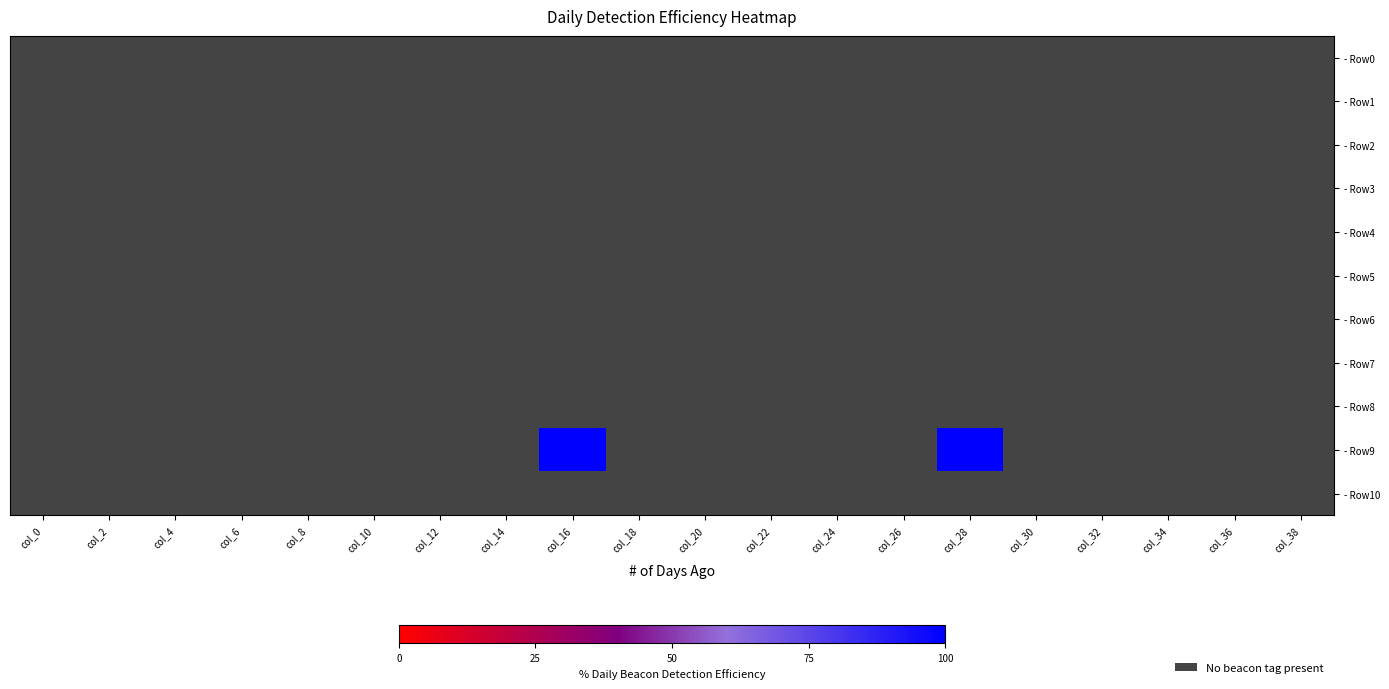

Which series has the largest total across all categories?

- Row9